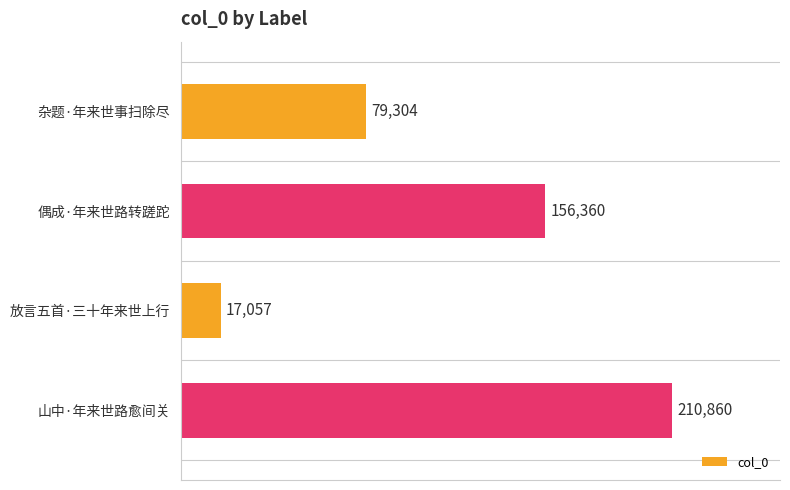

The chart shows a value of 156360 at 偶成·年来世路转蹉跎. True or false?

True